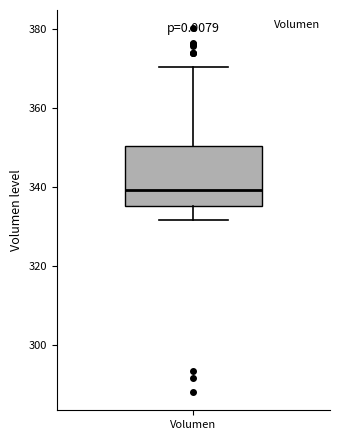

Where does the lower whisker of the box for Volumen end on the y-axis? The values are not printed on the chart, so give them approximately, as read against the axis.

332